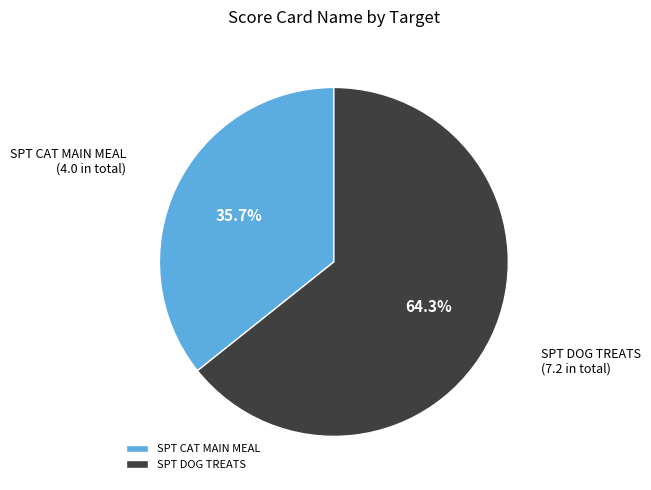

Is it true that SPT DOG TREATS is 64% of the pie?

True